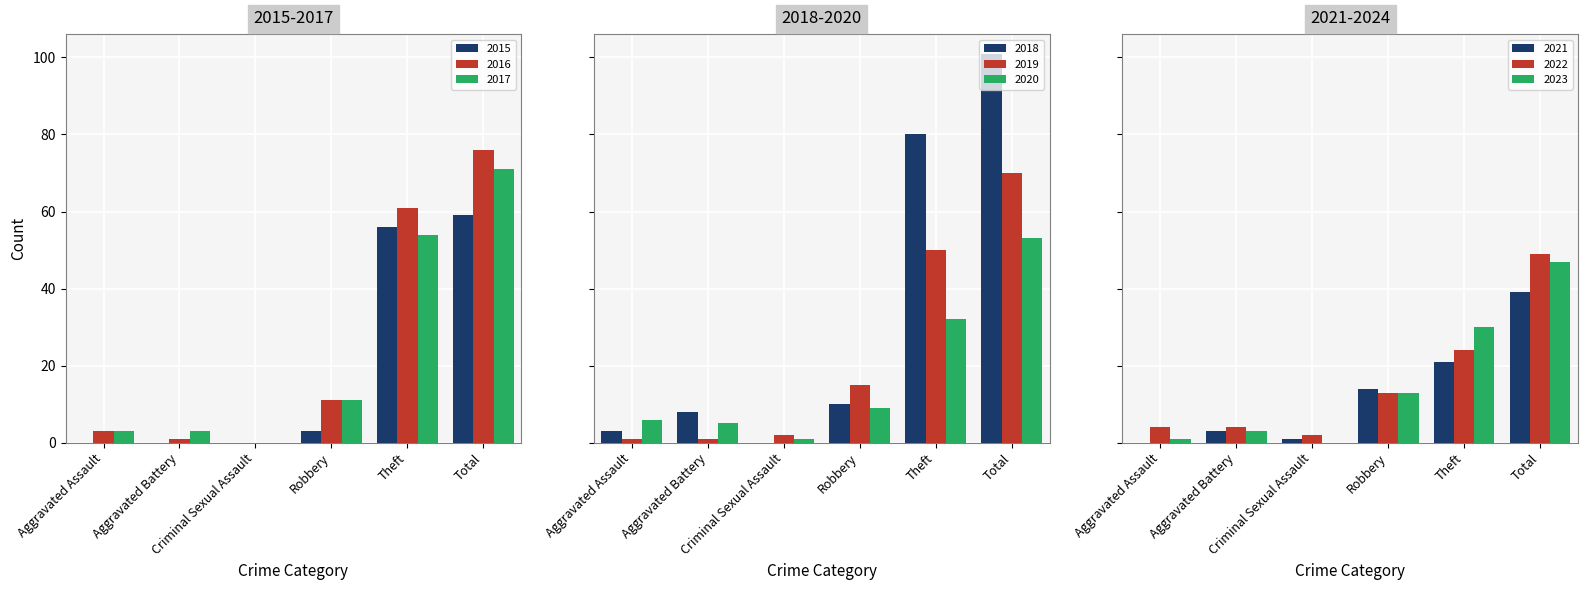

What is the sum of all 2015 values?

118